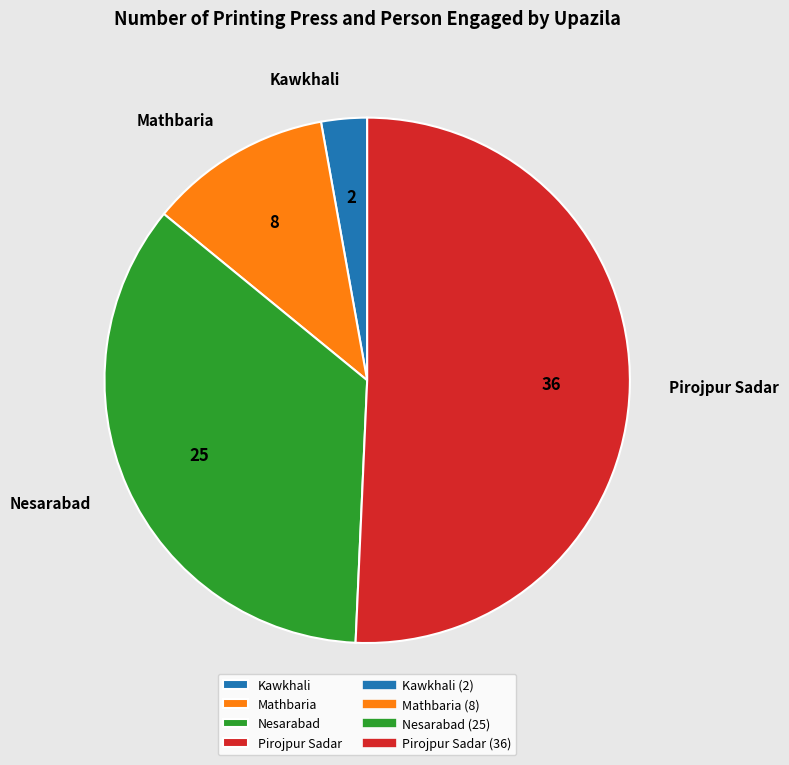

What is the largest slice in the pie chart?

Pirojpur Sadar